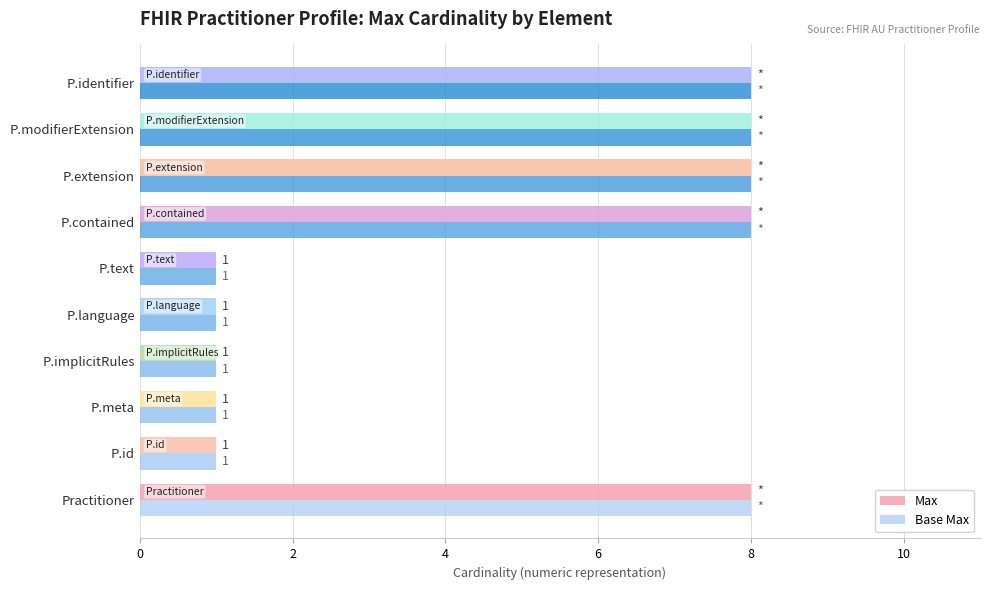

How many Base Max values are between 1 and 8?

10